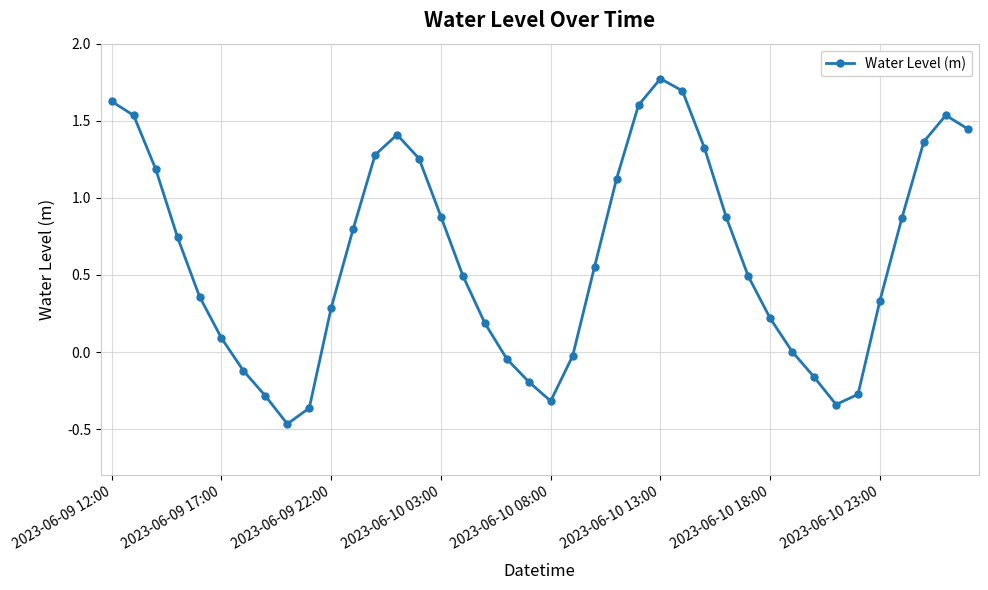

How many interior local valleys (lower than both neighbors) does the data have?

3